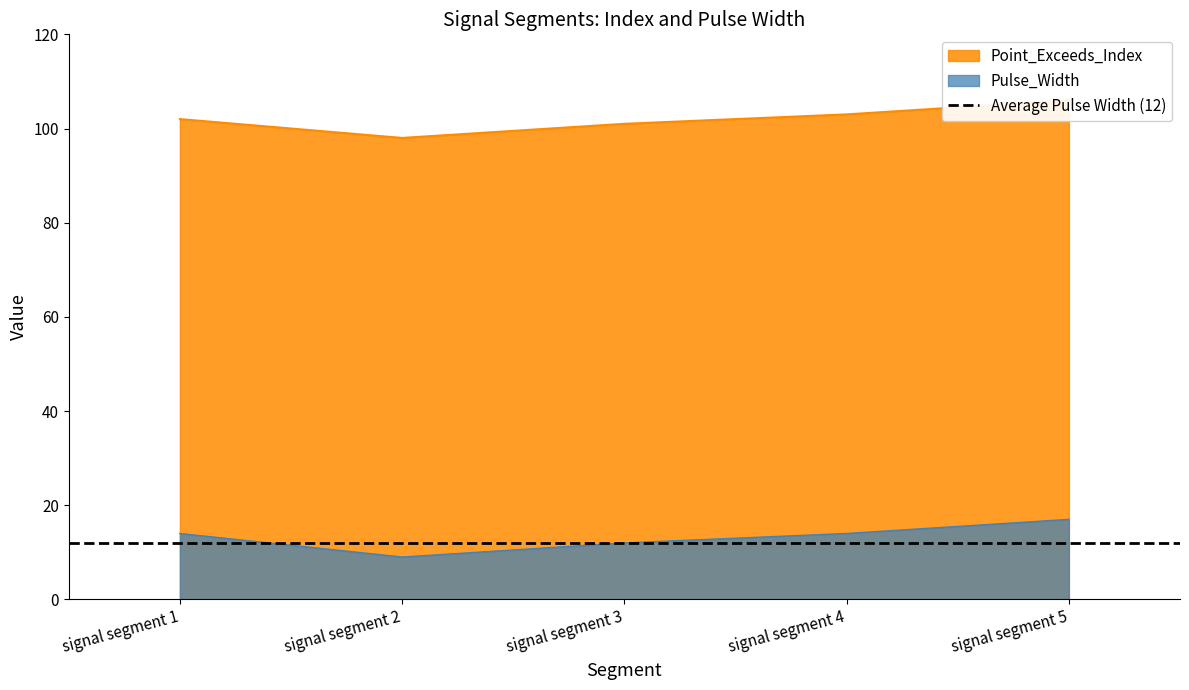

The value of Point_Exceeds_Index at signal segment 5 is 106. True or false?

True